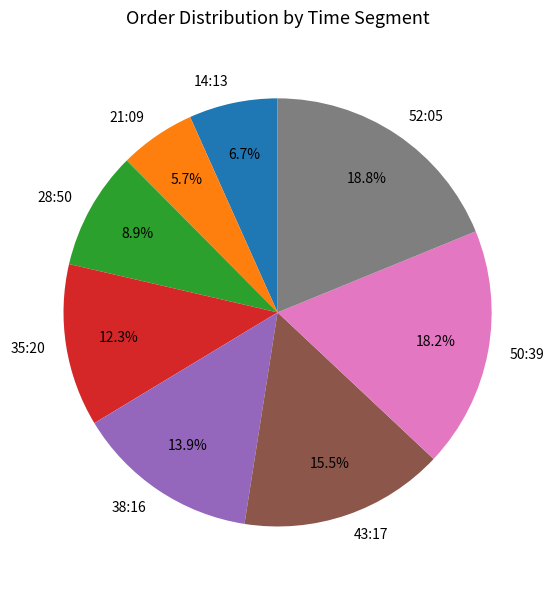

How much of the chart is everything except 28:50?

91.1%